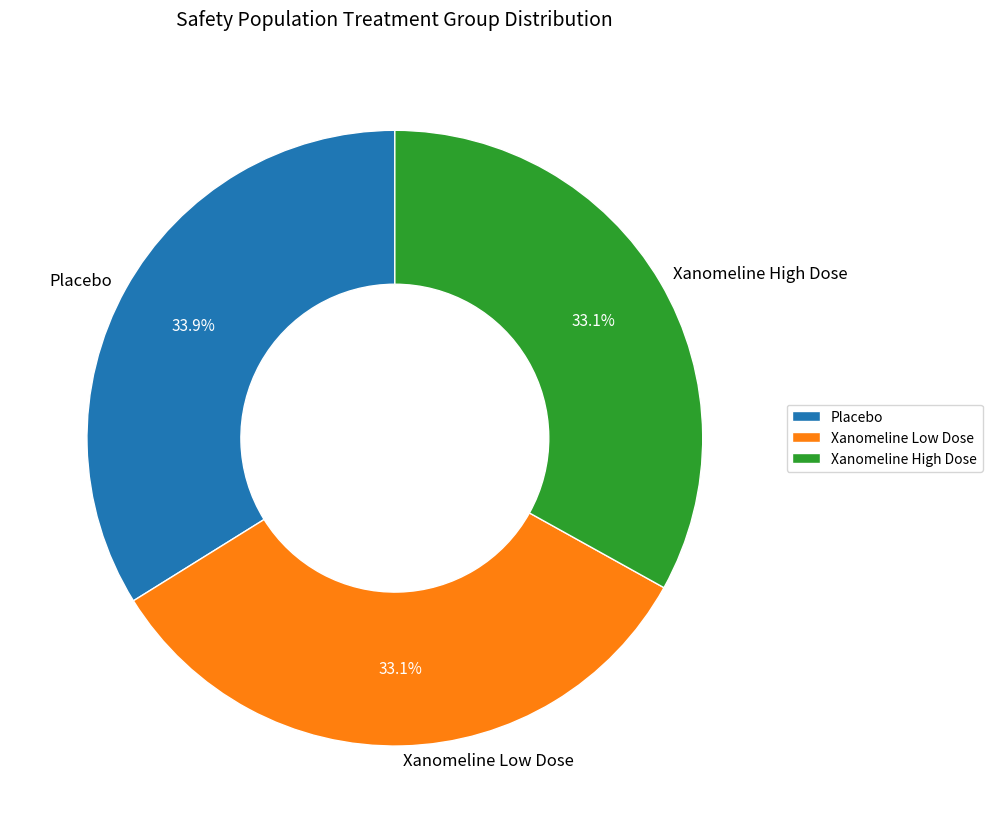

What is the total percentage of Xanomeline High Dose and Placebo?

66.9%